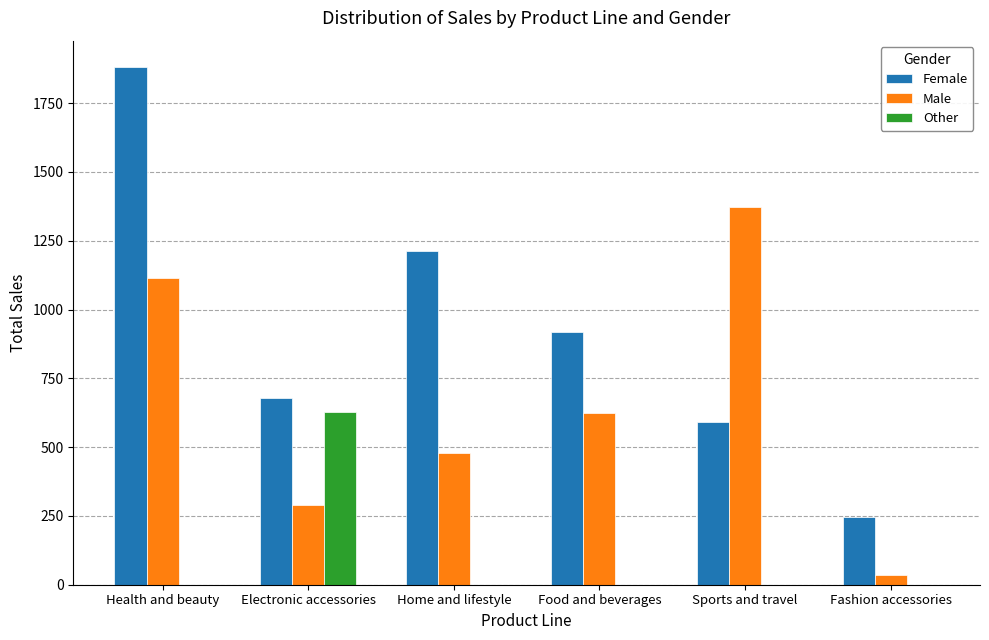

Are the bars horizontal?

No